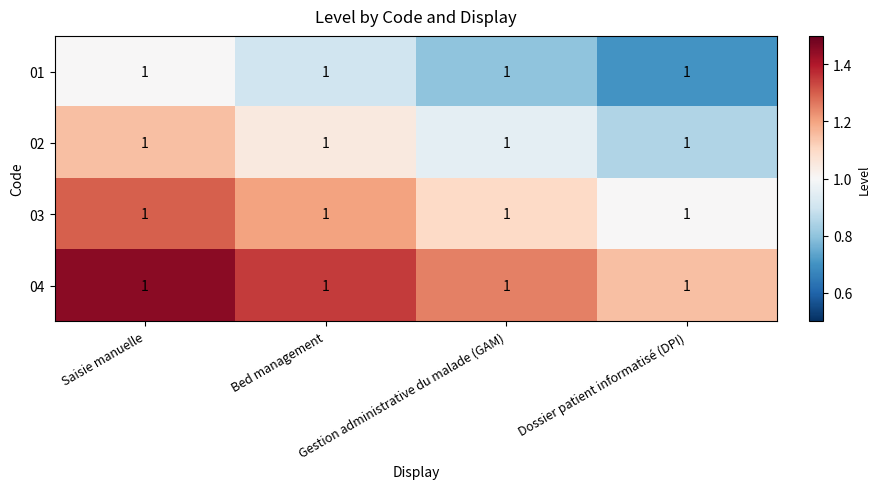

List the labels in order of 02 value, smallest first.

Dossier patient informatisé (DPI), Gestion administrative du malade (GAM), Bed management, Saisie manuelle